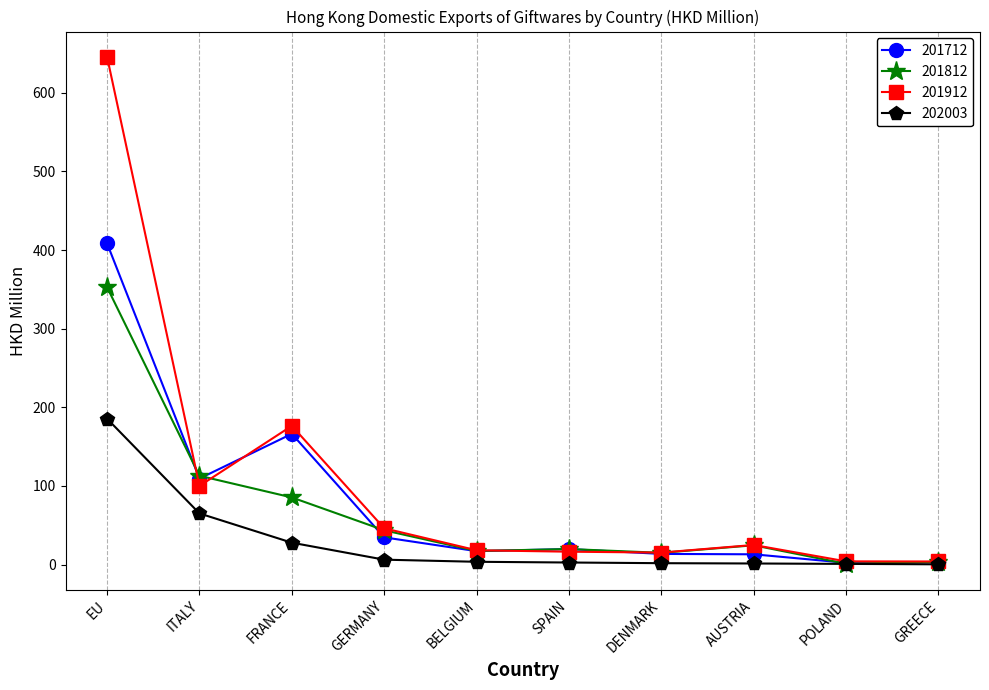

Rank the series by their maximum value, from lowest to highest.

202003, 201812, 201712, 201912